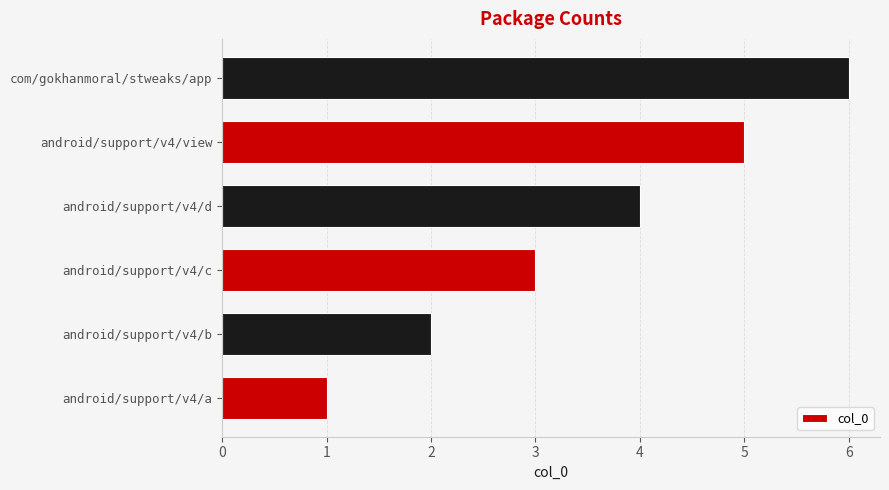

Rank the categories by value from lowest to highest.

android/support/v4/a, android/support/v4/b, android/support/v4/c, android/support/v4/d, android/support/v4/view, com/gokhanmoral/stweaks/app